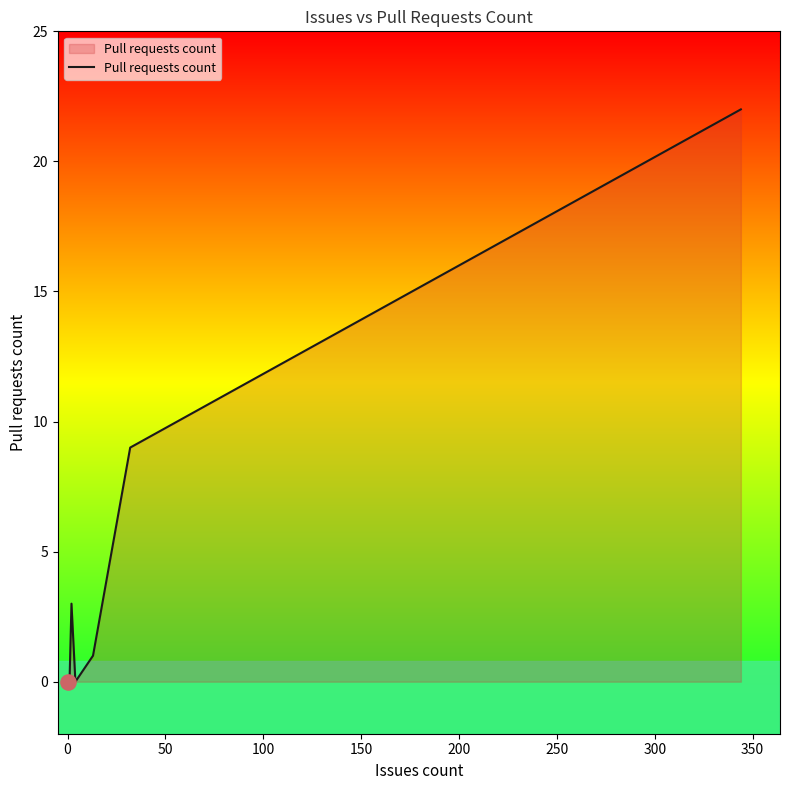

Which has a higher value, 150 or 350?

150